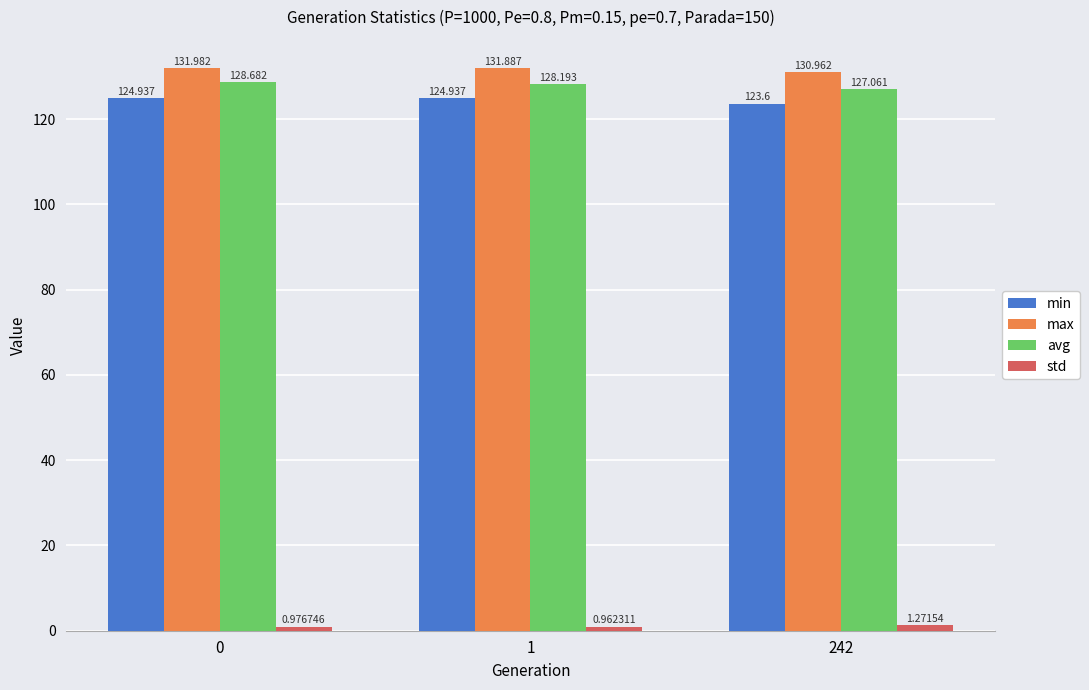

What is the value of the max bar at the 2nd from the left?

131.9